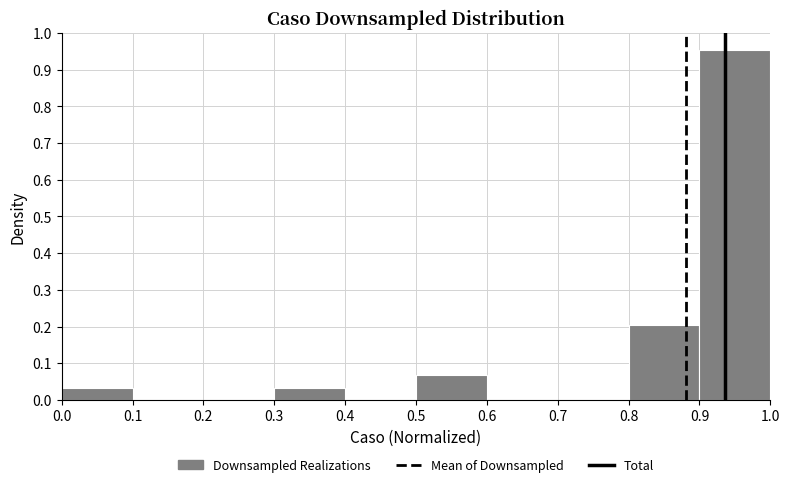

Reading left to right, transcribe this chart: for each bar, give the range it covers on the x-axis and its height. The values are not printed on the chart, so give them approximately, as read against the axis.

0.0 to 0.1: 0.03
0.1 to 0.2: 0
0.2 to 0.3: 0
0.3 to 0.4: 0.03
0.4 to 0.5: 0
0.5 to 0.6: 0.07
0.6 to 0.7: 0
0.7 to 0.8: 0
0.8 to 0.9: 0.20
0.9 to 1.0: 0.95